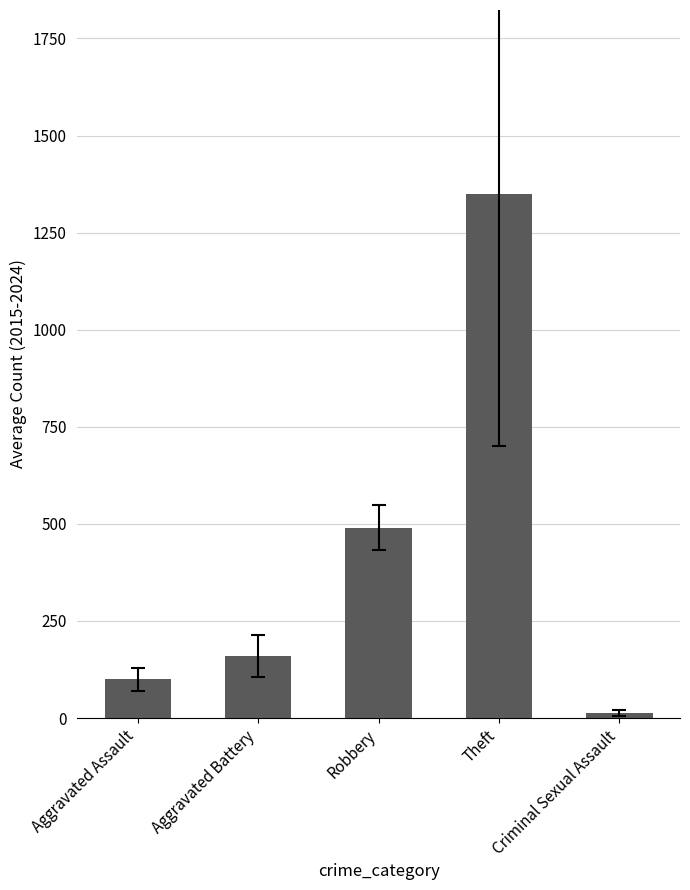

Where is the data nearest to the value 681?

Robbery